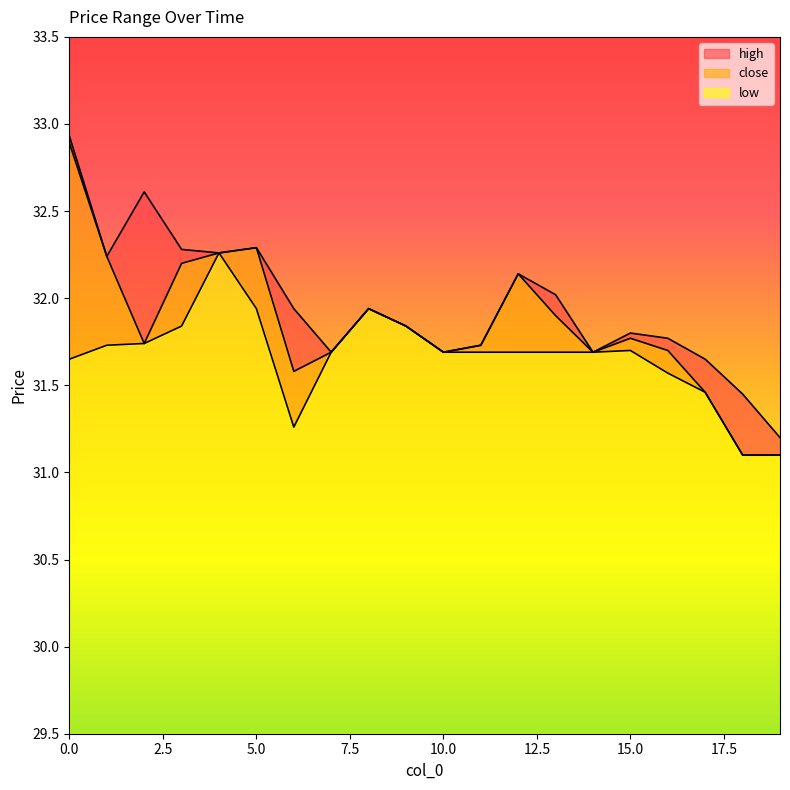

True or false: low and close intersect in this chart.

False